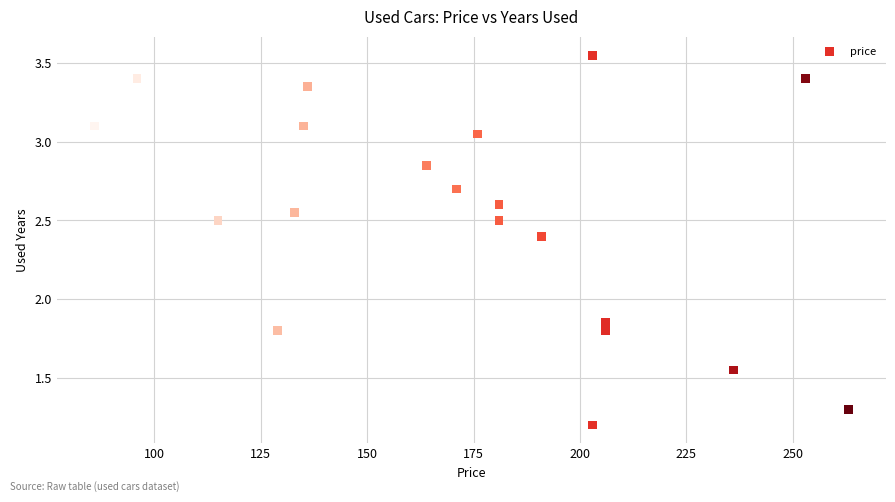

What is the range of X values (max minus min)?

177.0